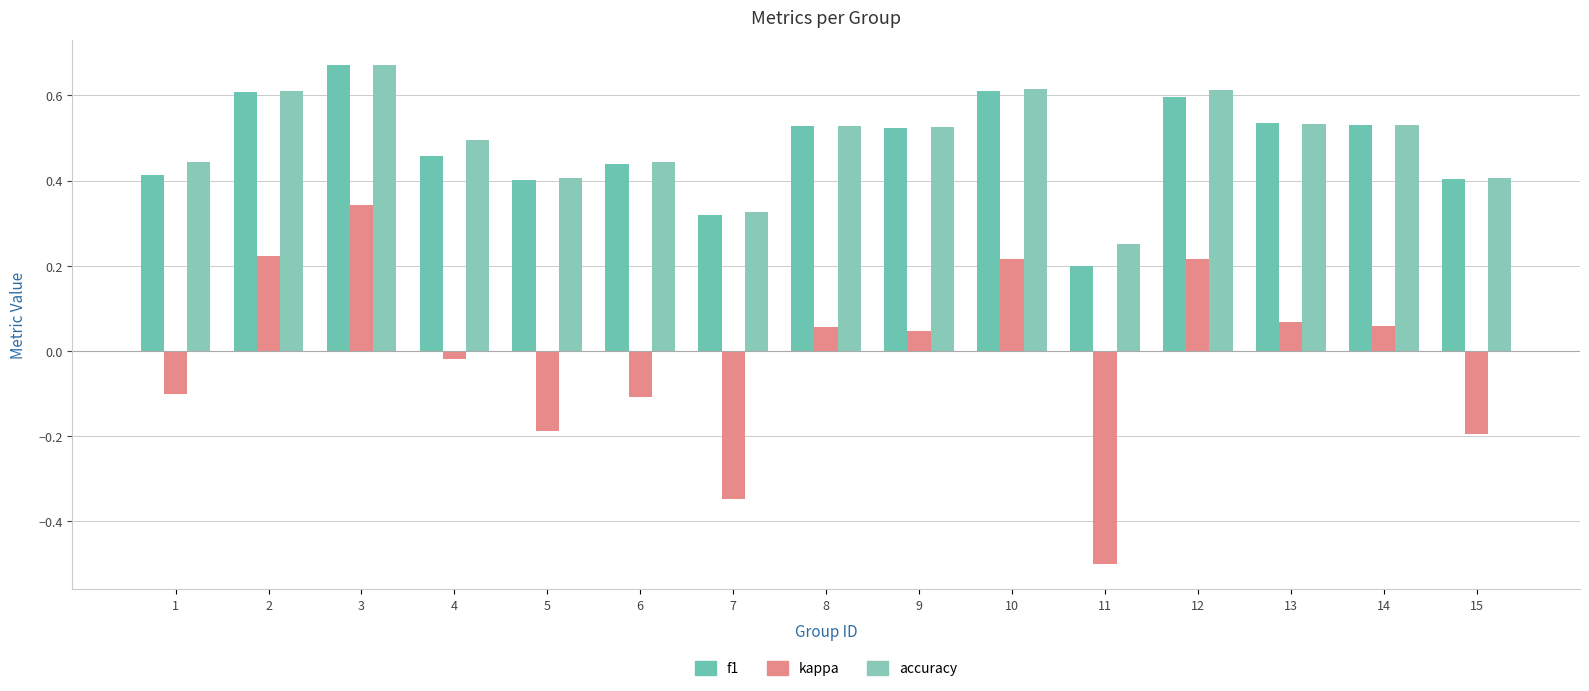

Is it true that f1 equals 0.6 at 2?

True